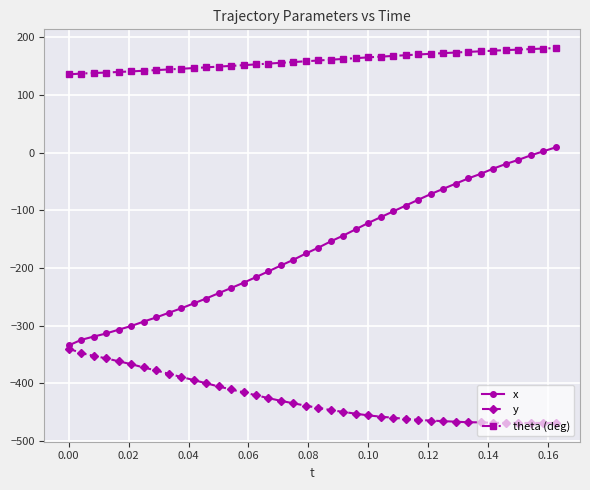

True or false: x and theta (deg) cross at least once.

False